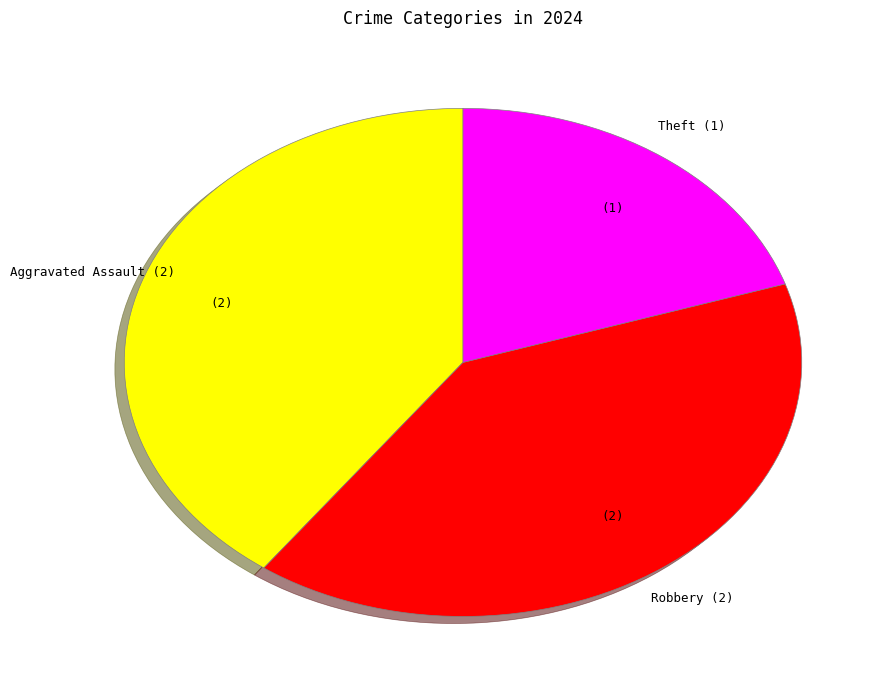

Which slice is the smallest?

Theft